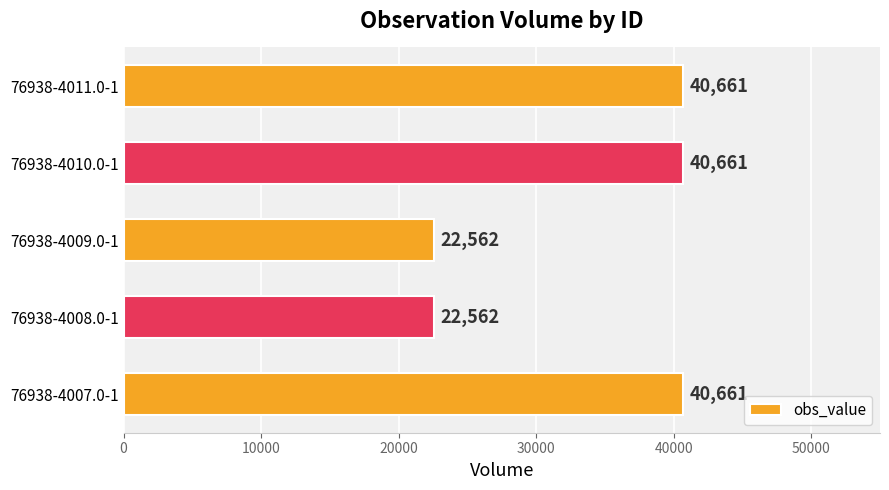

What is the average value?

33421